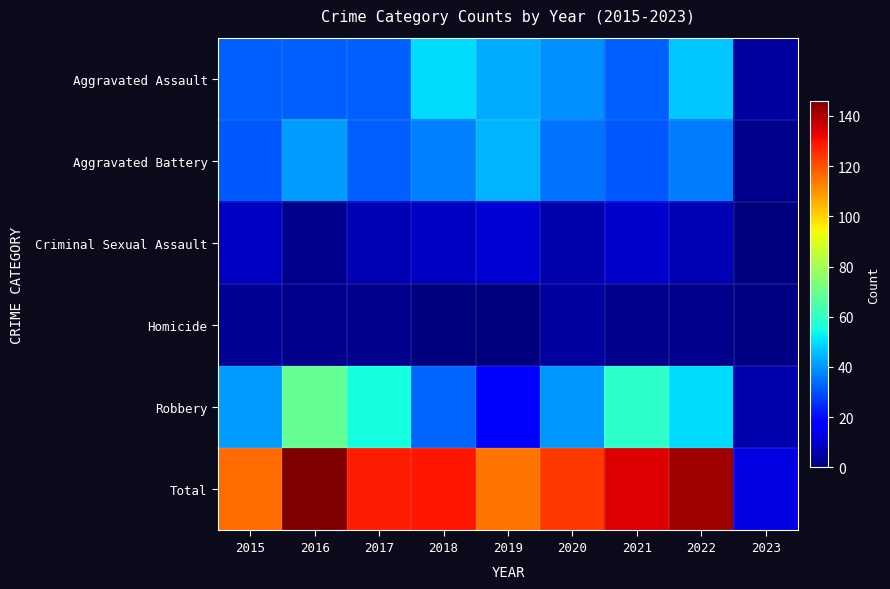

What is the spread (max minus min) of values at 2018?

129